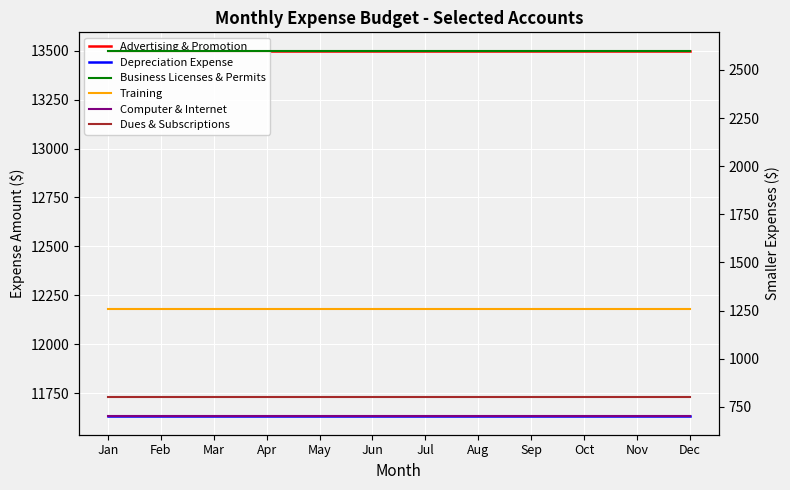

Reading left to right, extract all data points from this chart.

Advertising & Promotion: 13500	13500	13500	13500	13500	13500	13500	13500	13500	13500	13500	13500
Depreciation Expense: 11632	11632	11632	11632	11632	11632	11632	11632	11632	11632	11632	11632
Business Licenses & Permits: 2600	2600	2600	2600	2600	2600	2600	2600	2600	2600	2600	2600
Training: 1260	1260	1260	1260	1260	1260	1260	1260	1260	1260	1260	1260
Computer & Internet: 700	700	700	700	700	700	700	700	700	700	700	700
Dues & Subscriptions: 800	800	800	800	800	800	800	800	800	800	800	800